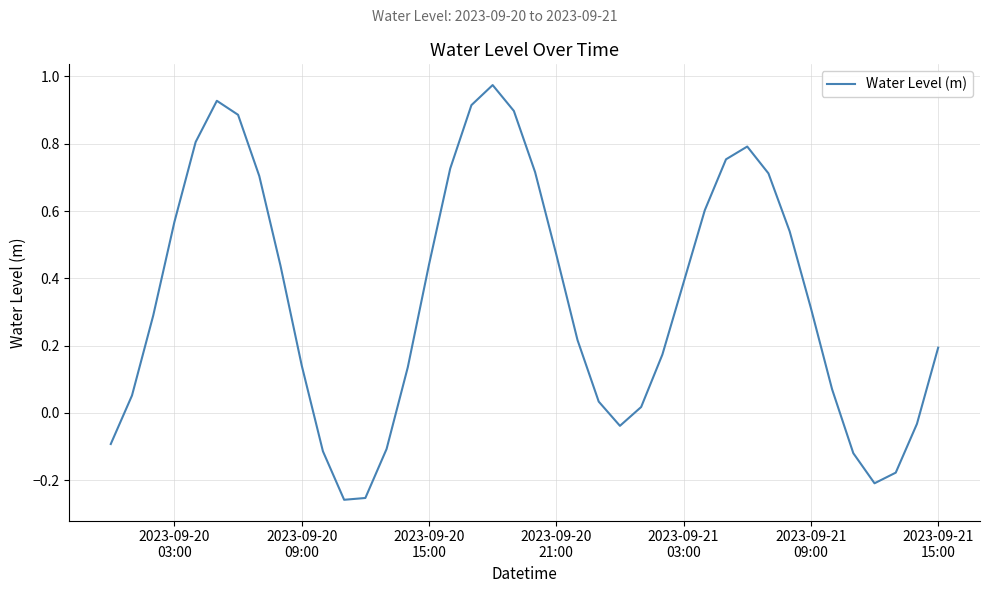

How many lines are shown in the chart?

1